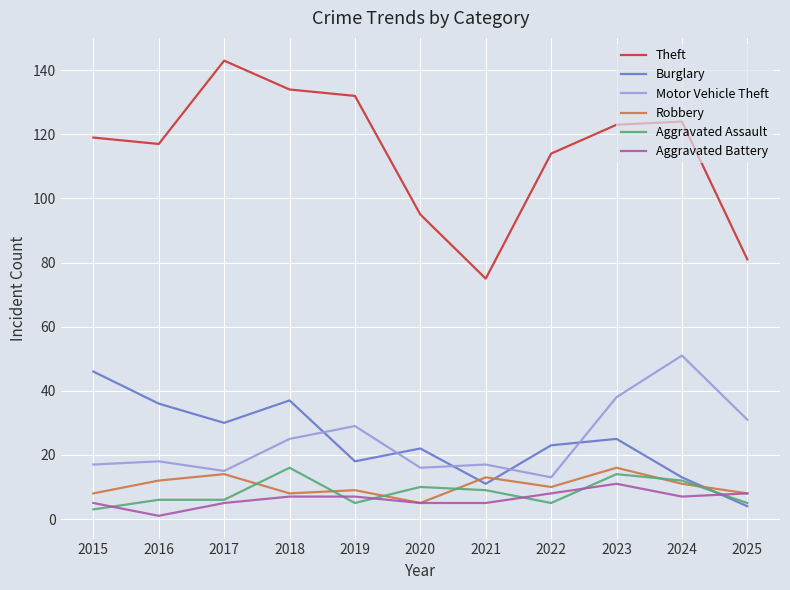

Is the value of Motor Vehicle Theft at 2016 greater than the value of Burglary at 2021?

Yes